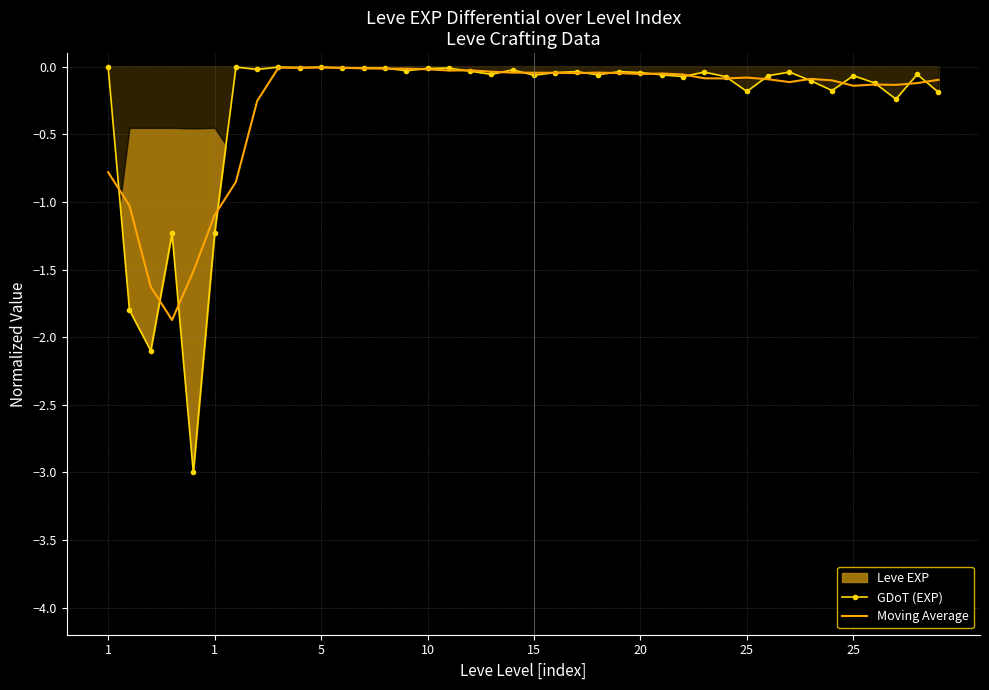

True or false: GDoT (EXP) has a value of -0.0 at 11.

True